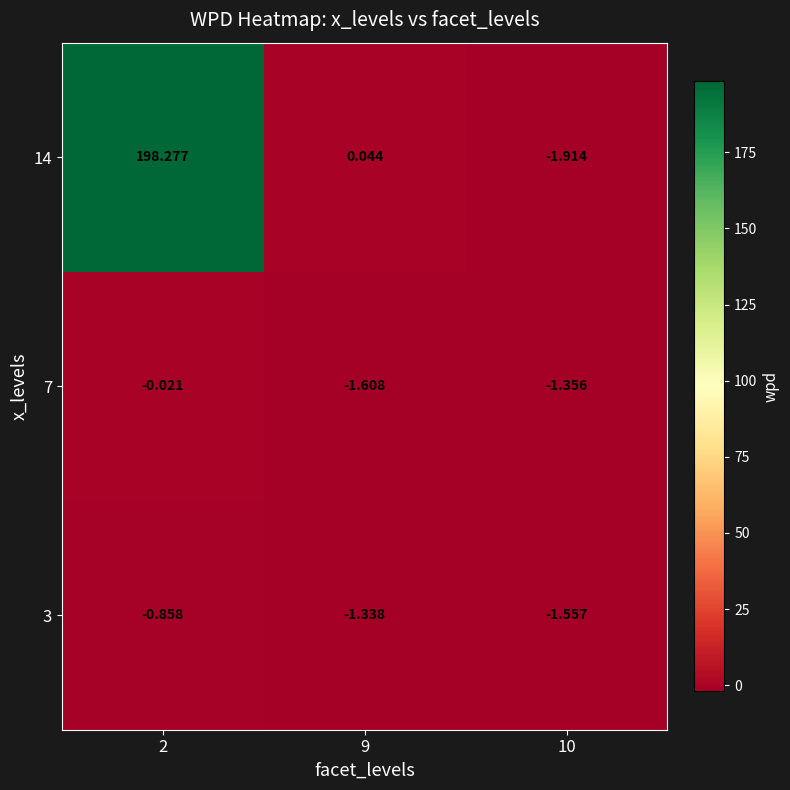

What is the total value across all series at 2?

197.4